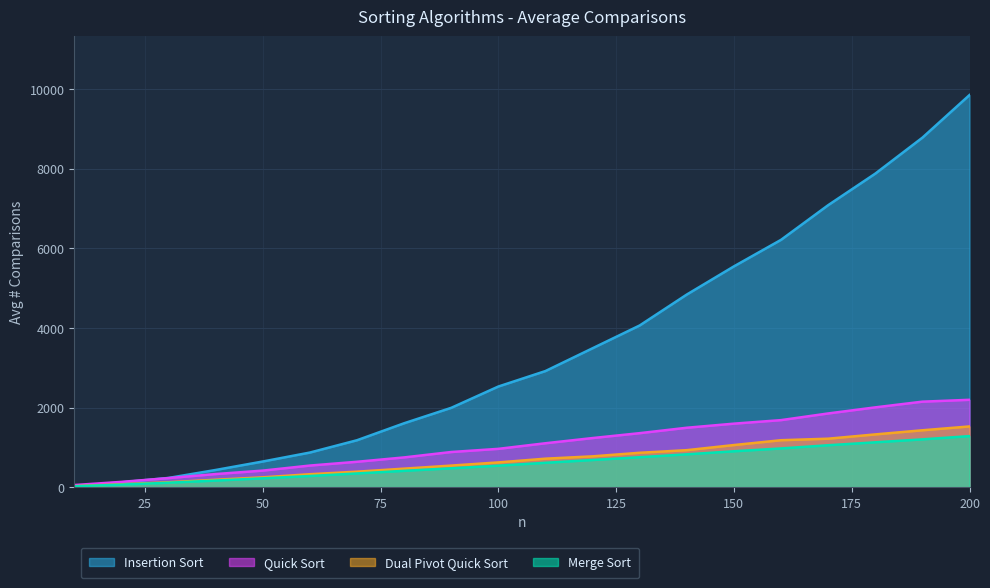

Where does the Dual Pivot Quick Sort series first go above 715?

110